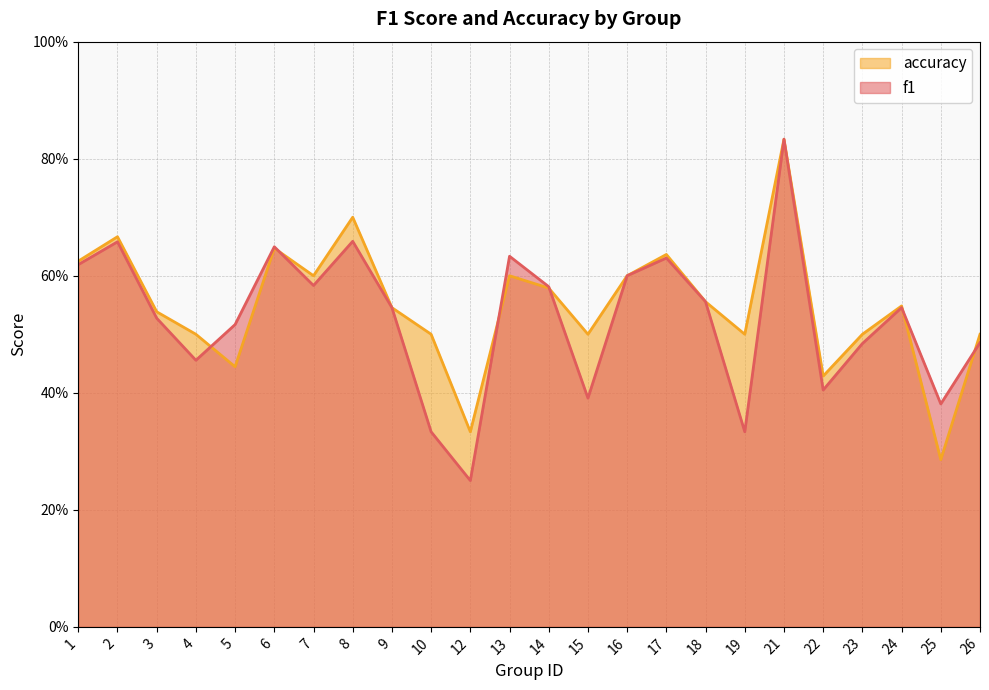

What is the total value across all series at 21?

1.7